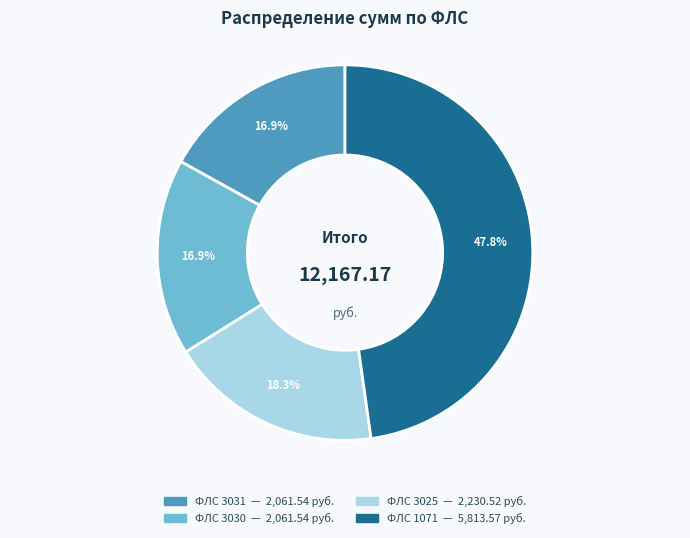

Does any single category account for the majority?

No